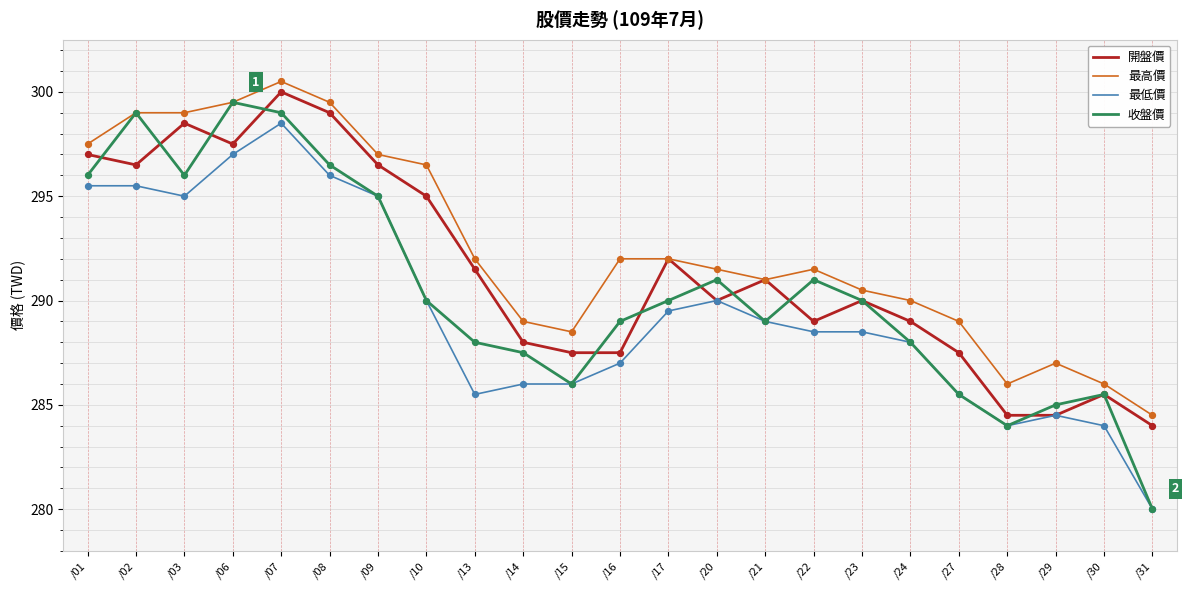

Which series has the largest total across all categories?

最高價